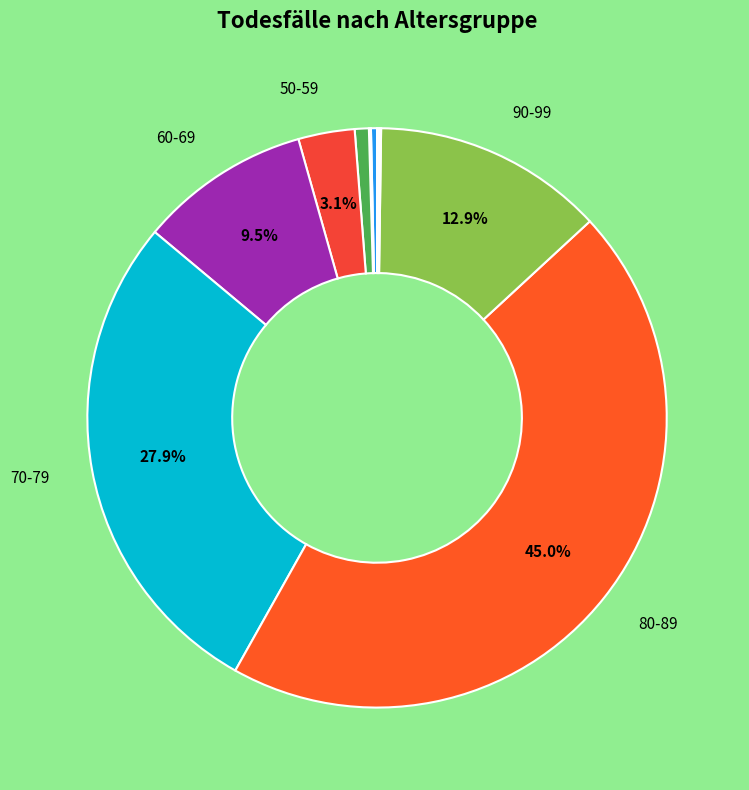

Which category has the biggest portion of the pie?

80-89